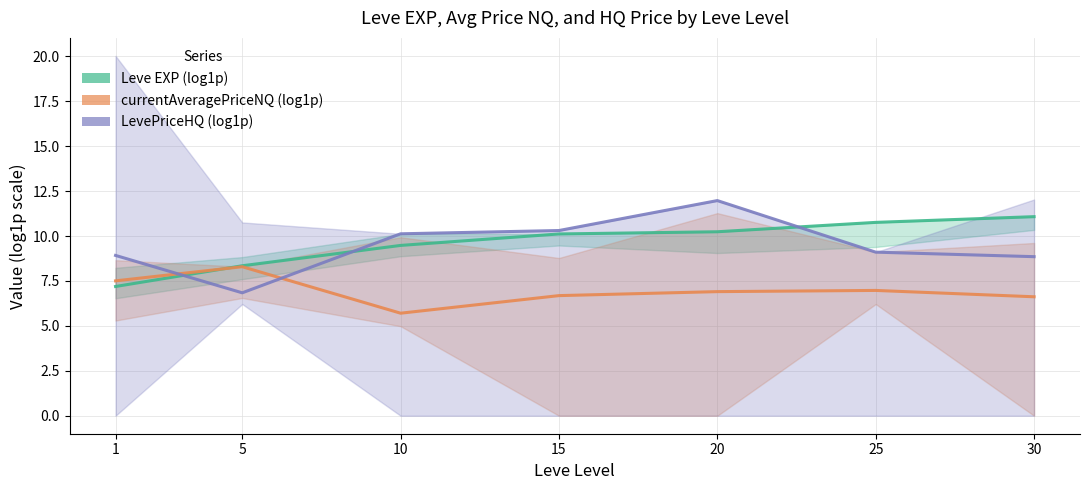

At which category does the chart reach its peak across all series?

20